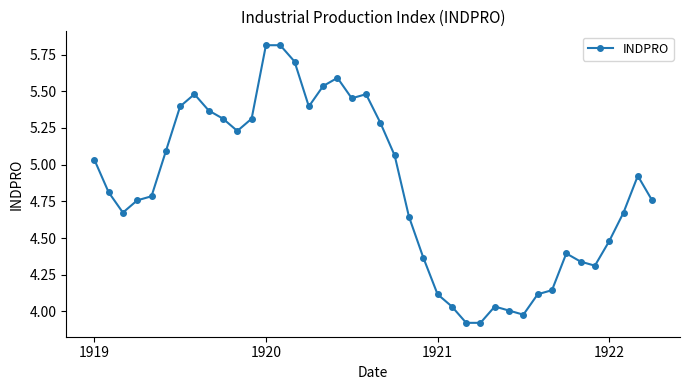

What is the difference between the maximum and second lowest values?

1.9